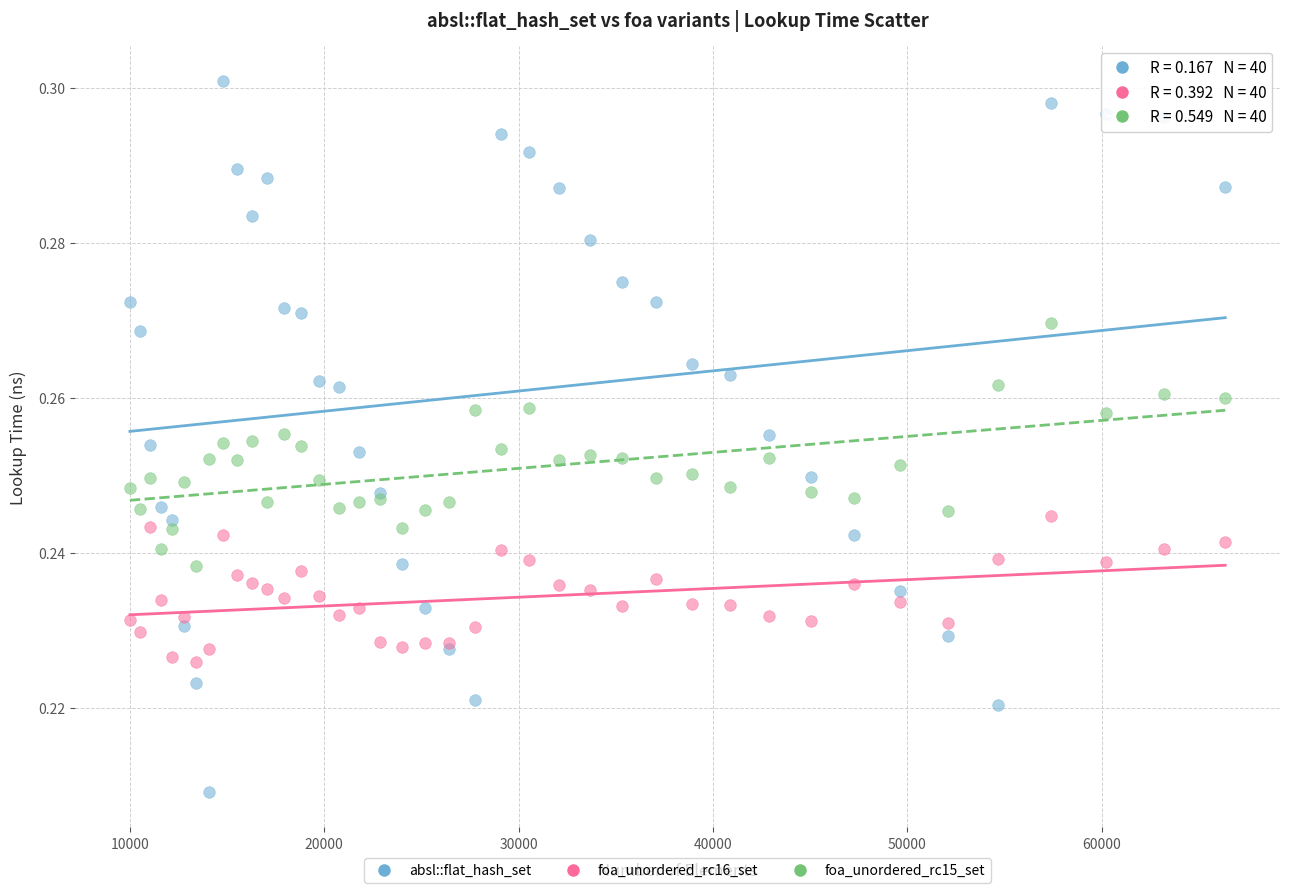

Which series reaches the maximum Y coordinate?

absl::flat_hash_set